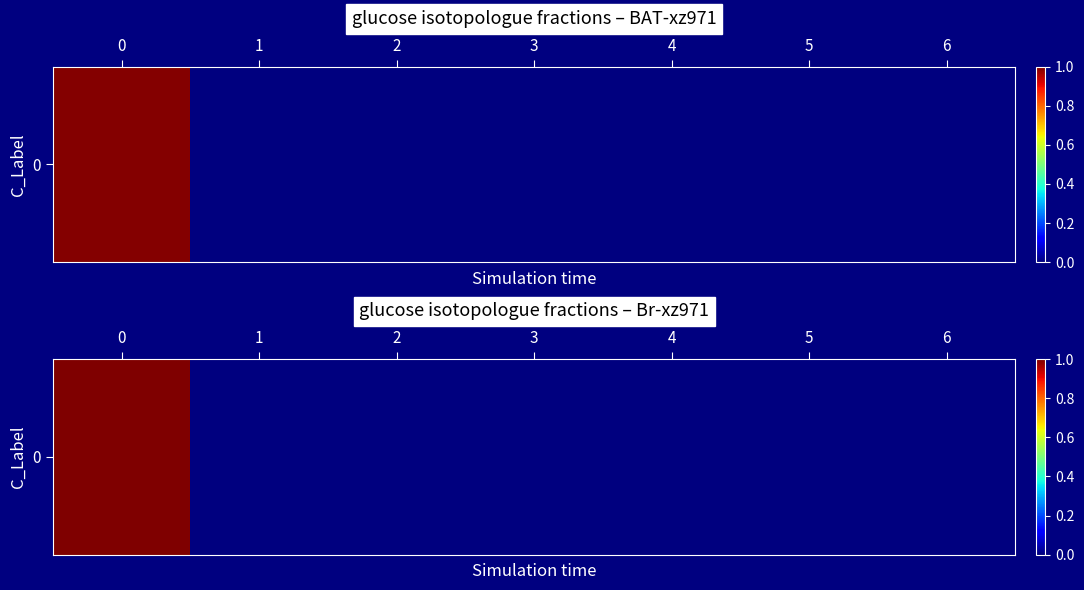

How many categories are shown in the chart?

7